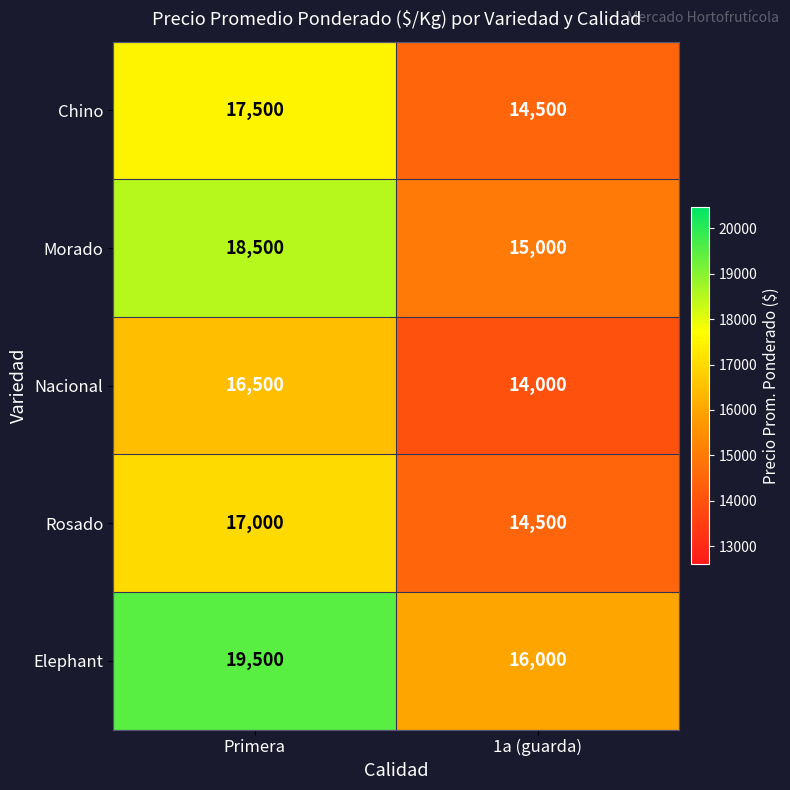

What is the greatest value displayed?

19500